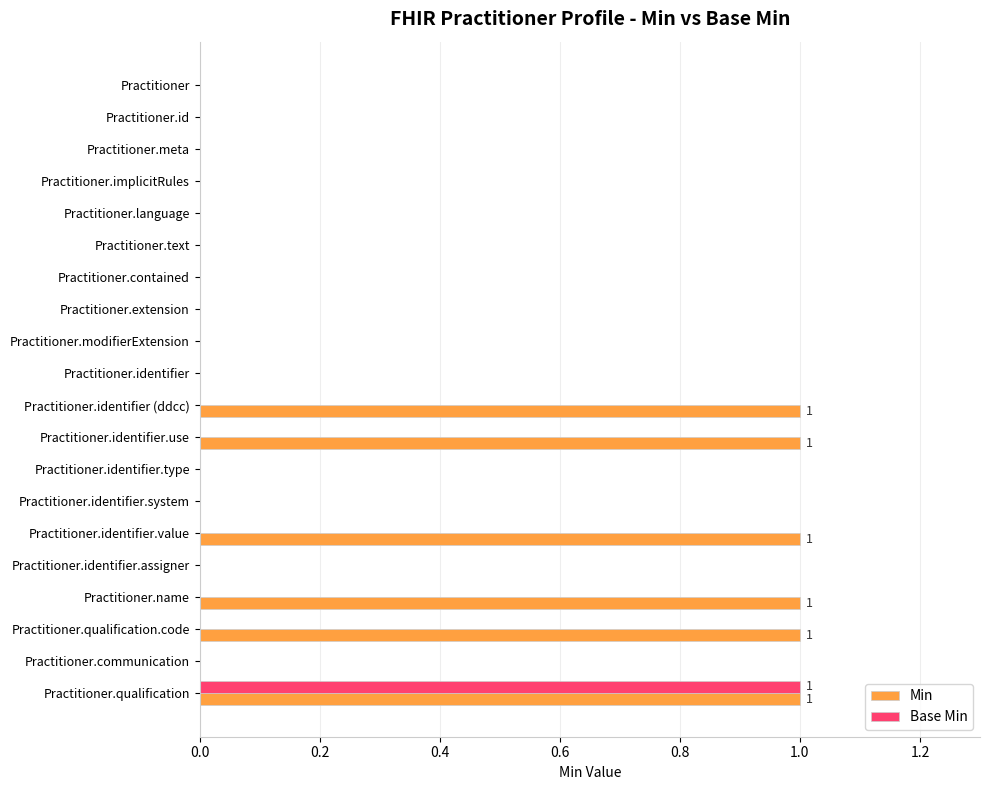

Which series has the largest total across all categories?

Min